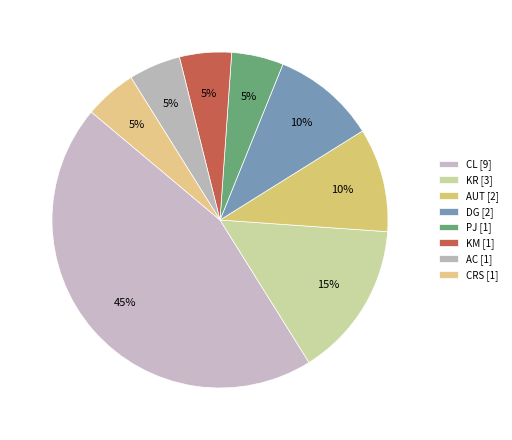

Is there any slice that represents more than half of the pie?

No